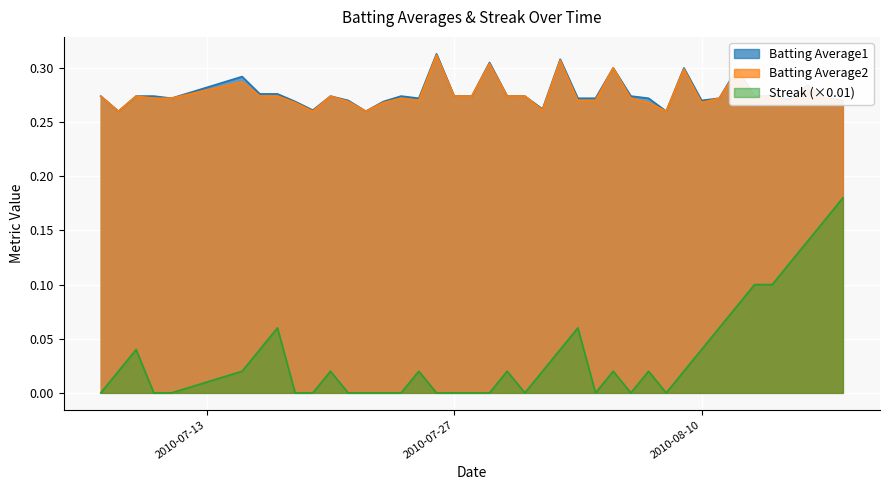

Is it true that Batting Average1 equals 0.1 at 2010-08-14?

False